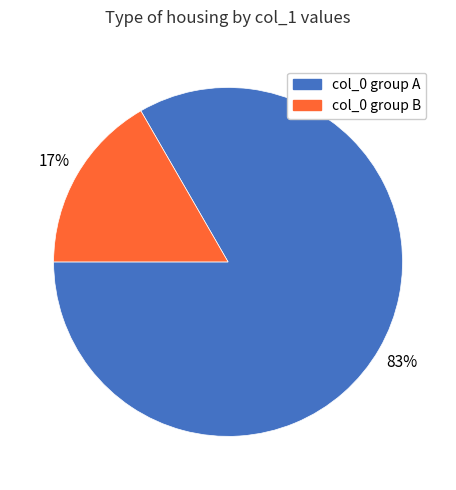

To the nearest percent, what is the average slice percentage?

50%